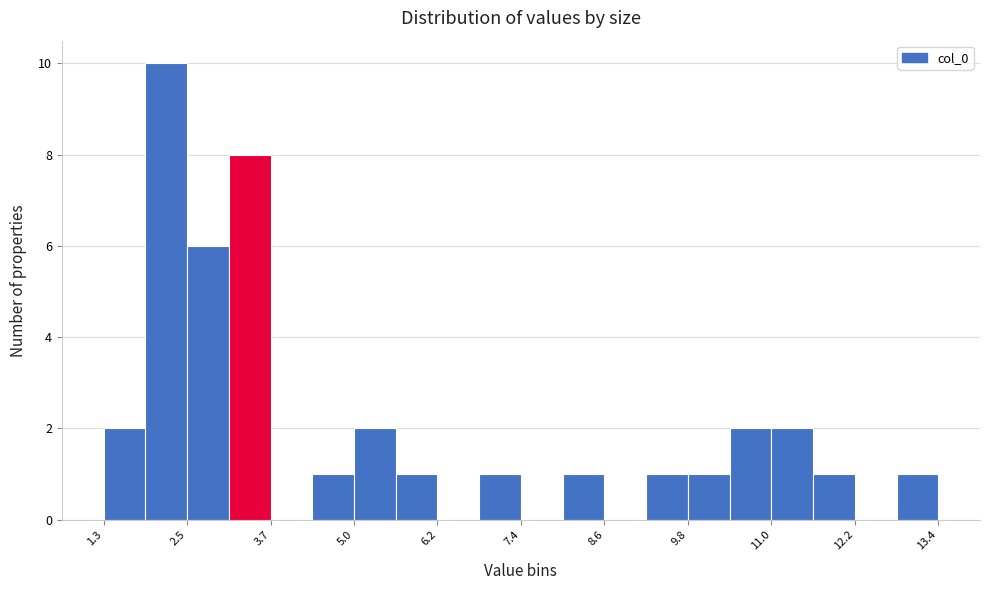

Read against the x-axis, roughly where is the centre of the tallest bar?

2.2